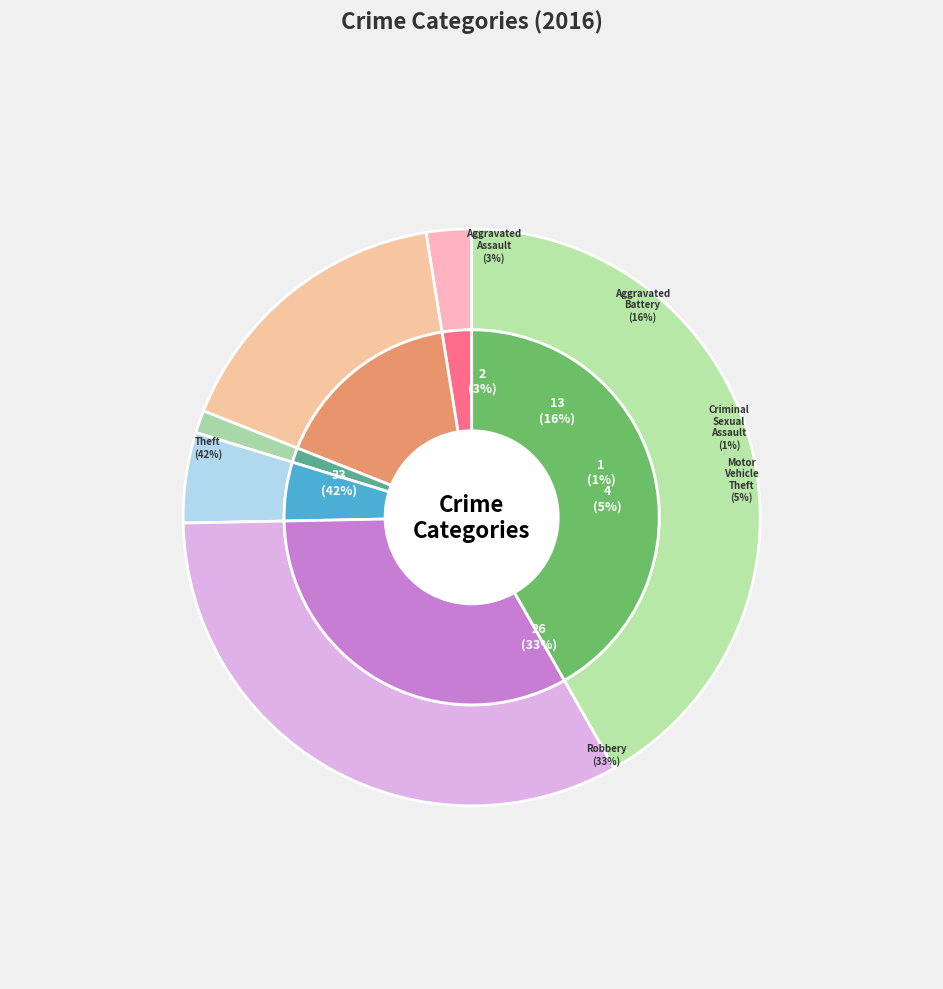

Between Robbery and Motor Vehicle Theft, which is larger?

Robbery